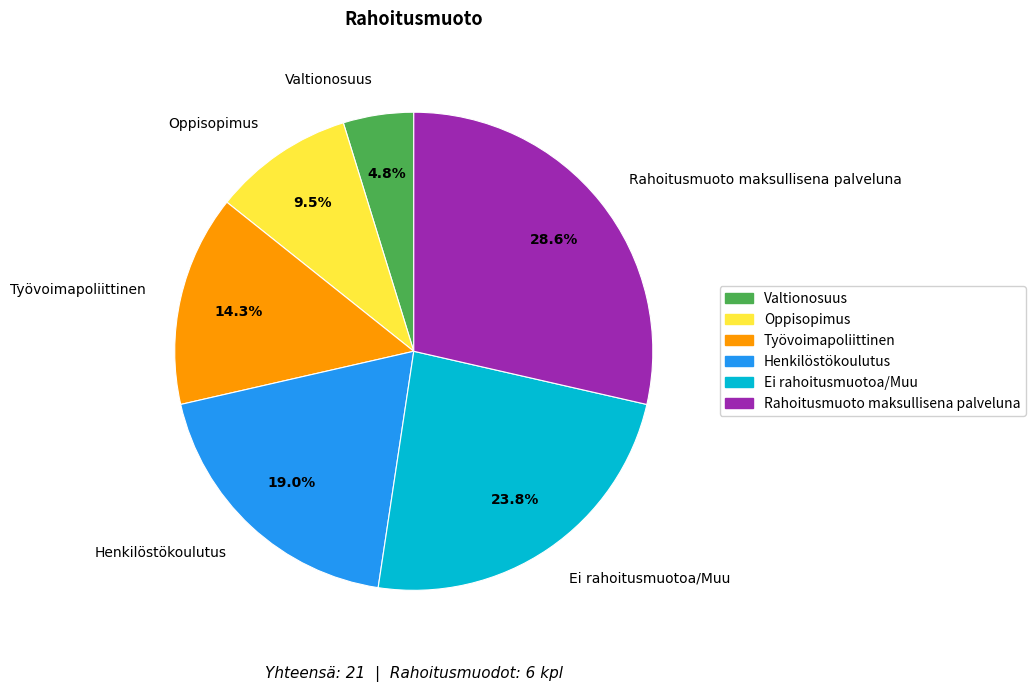

What is the smallest slice in the pie chart?

Valtionosuus